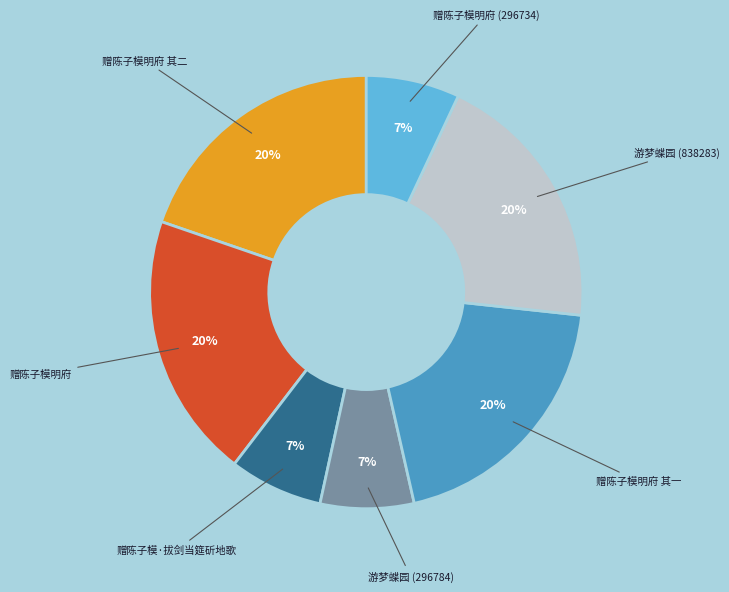

What percentage is the 赠陈子模明府 (296734) slice, to the nearest percent?

7%